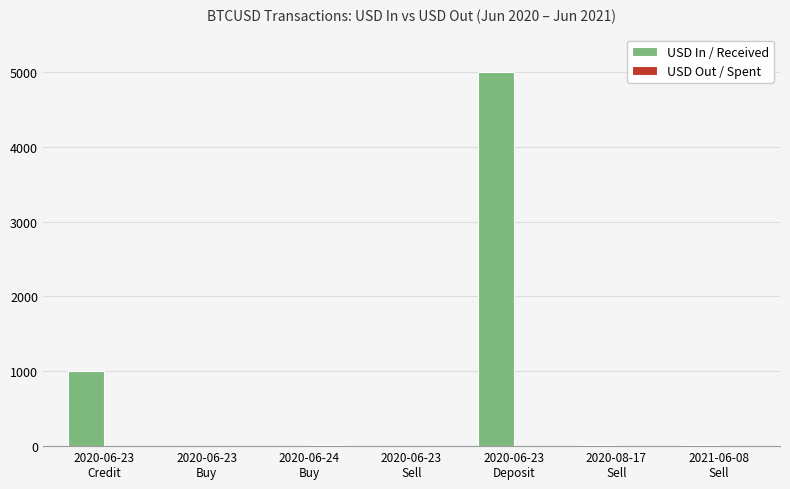

Which series has the largest total across all categories?

USD In / Received